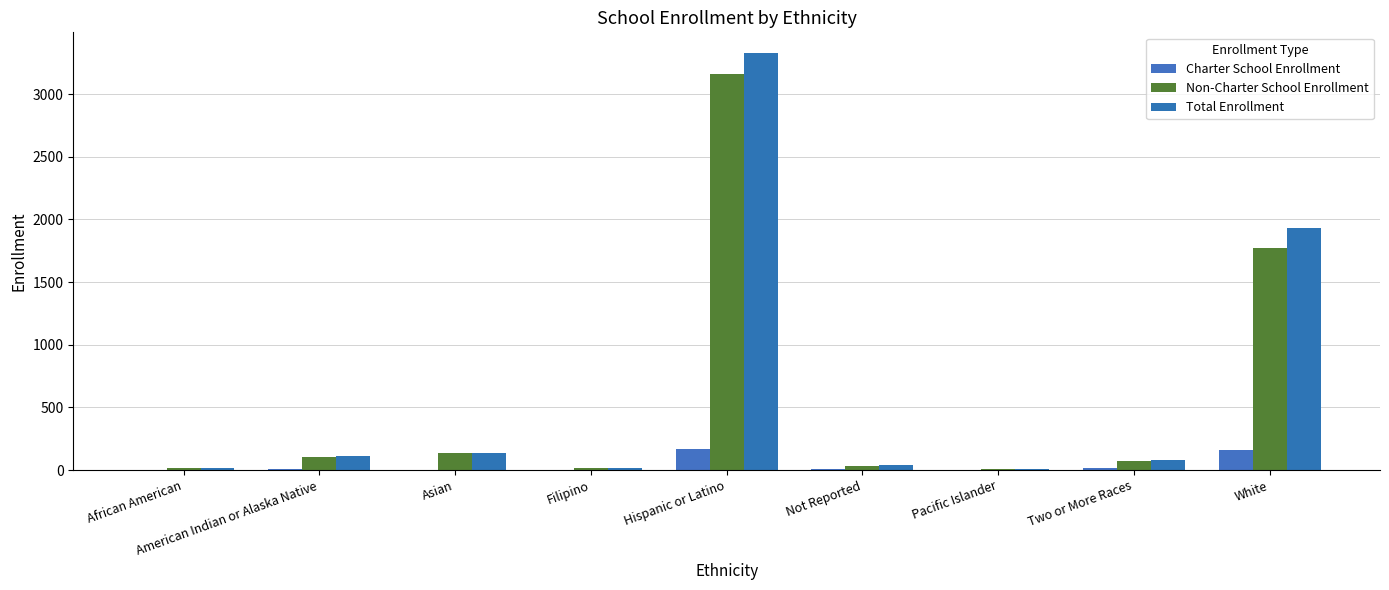

Reading right to left, extract all data points from this chart.

Charter School Enrollment: White=159	Two or More Races=14	Pacific Islander=0	Not Reported=7	Hispanic or Latino=165	Filipino=3	Asian=2	American Indian or Alaska Native=12	African American=1
Non-Charter School Enrollment: White=1769	Two or More Races=69	Pacific Islander=6	Not Reported=31	Hispanic or Latino=3162	Filipino=14	Asian=137	American Indian or Alaska Native=103	African American=18
Total Enrollment: White=1928	Two or More Races=83	Pacific Islander=6	Not Reported=38	Hispanic or Latino=3327	Filipino=17	Asian=139	American Indian or Alaska Native=115	African American=19